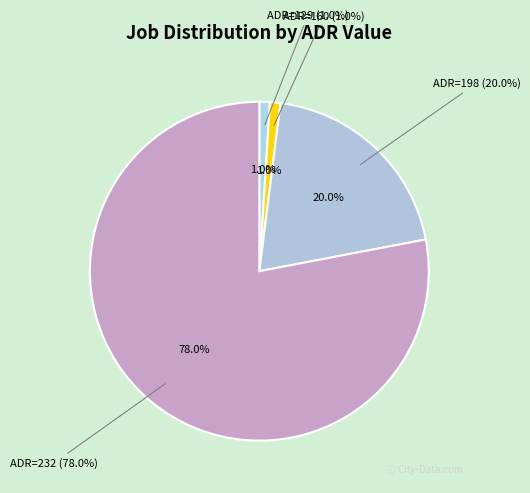

To the nearest percent, what is the difference between the largest and smallest slice percentages?

77%